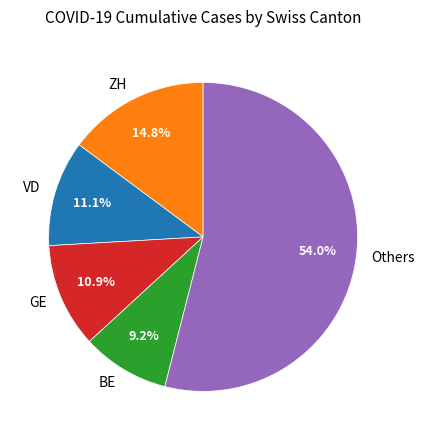

Do BE and VD together represent more than half of the pie?

No